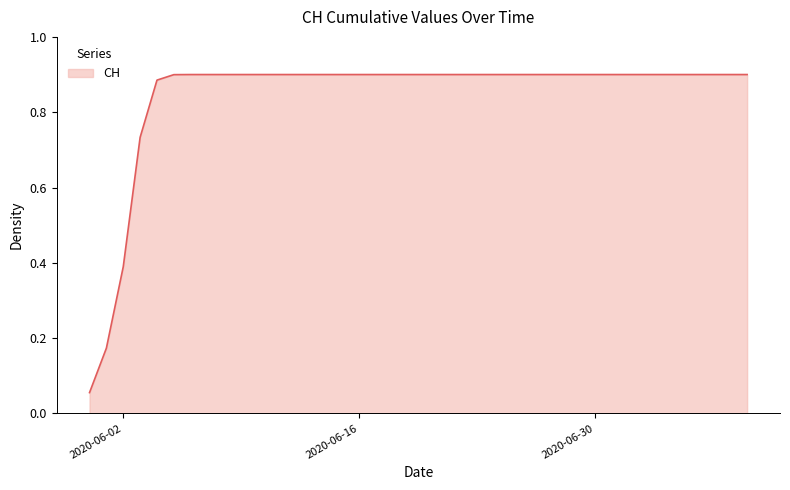

What is the difference between the maximum and minimum values?

0.8